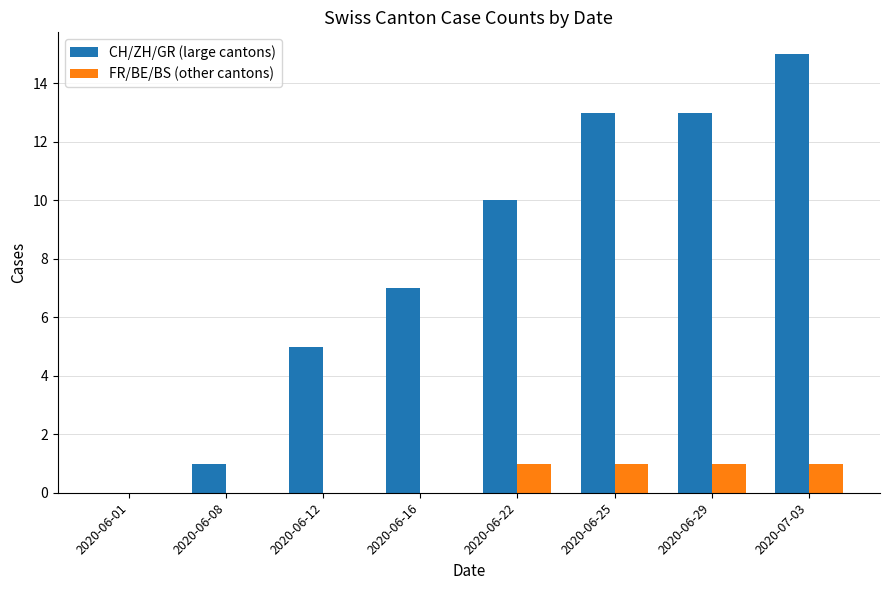

Which series changed the most between 2020-06-12 and 2020-07-03?

CH/ZH/GR (large cantons)